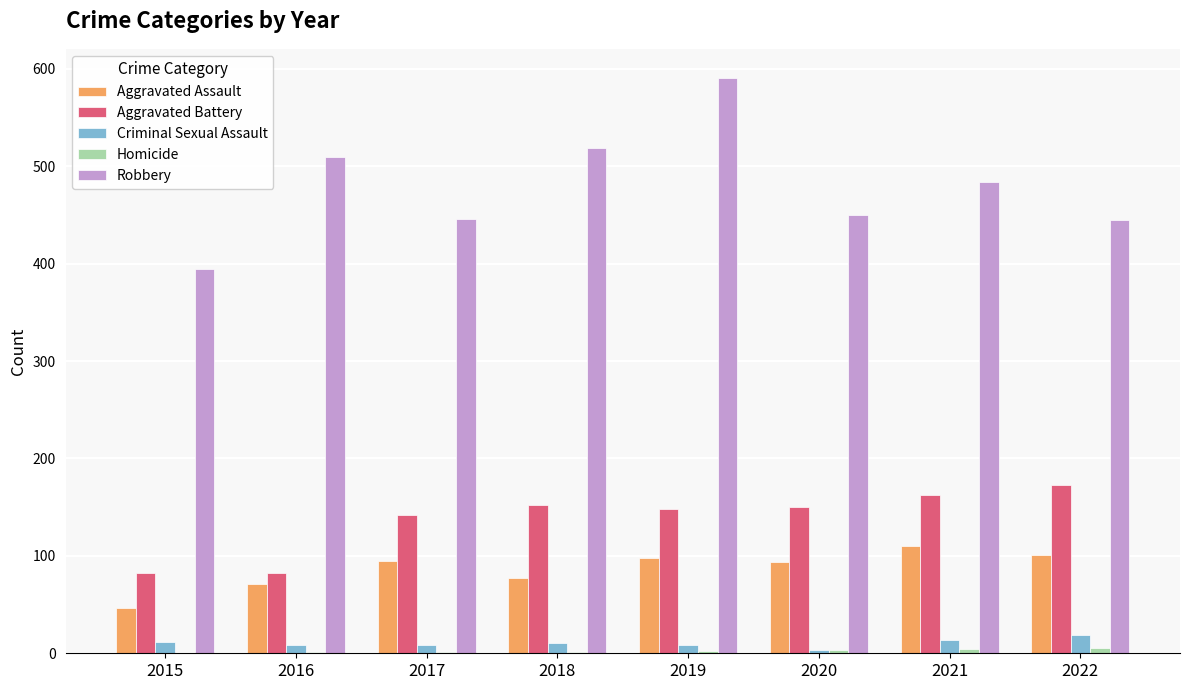

What is the sum of all Aggravated Battery values?

1092